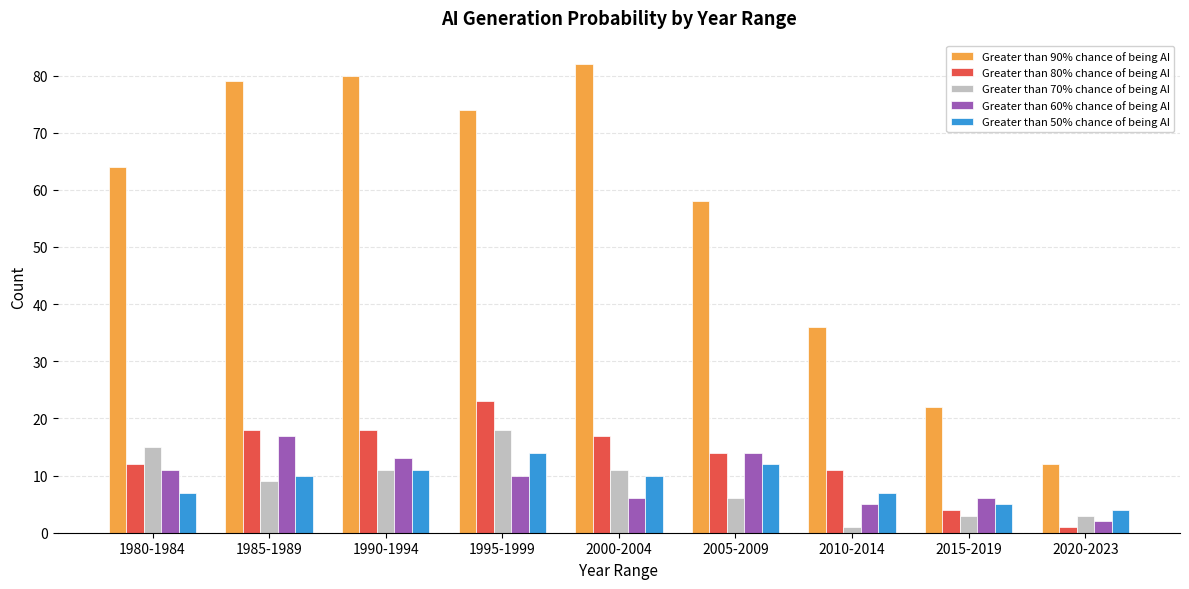

Which series has the widest spread of values?

Greater than 90% chance of being AI